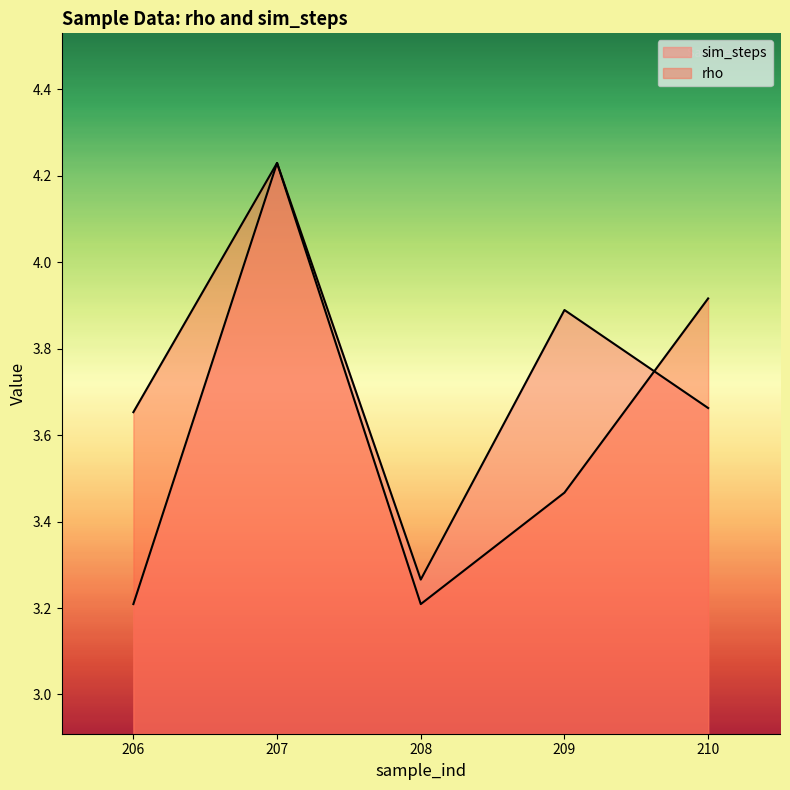

Which category has the highest value in the sim_steps series?

207